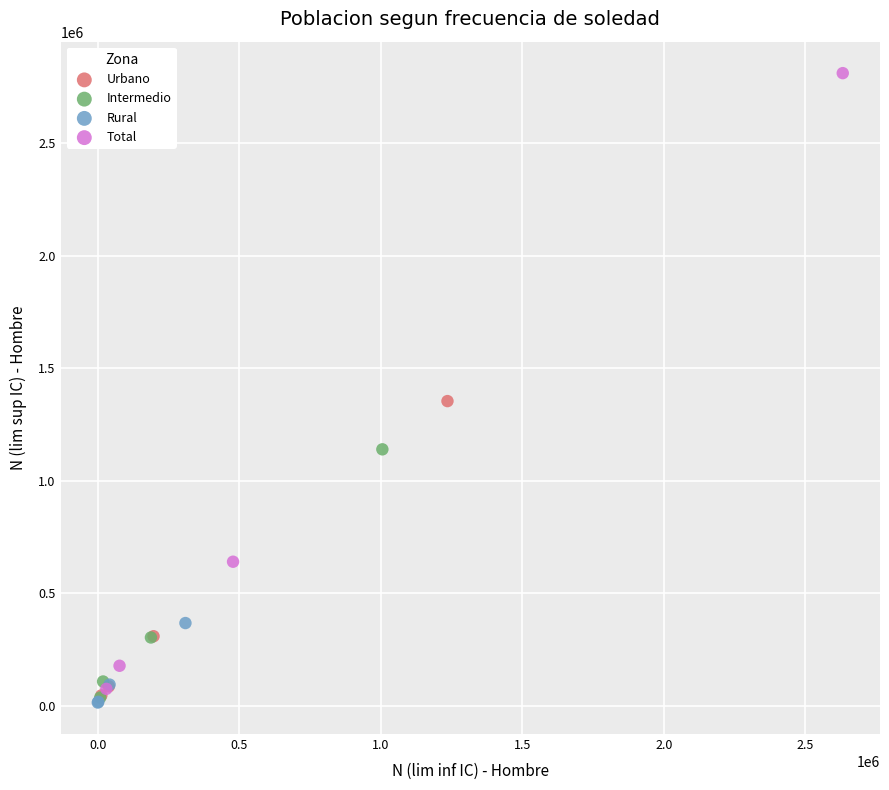

Which series reaches the maximum Y coordinate?

Total